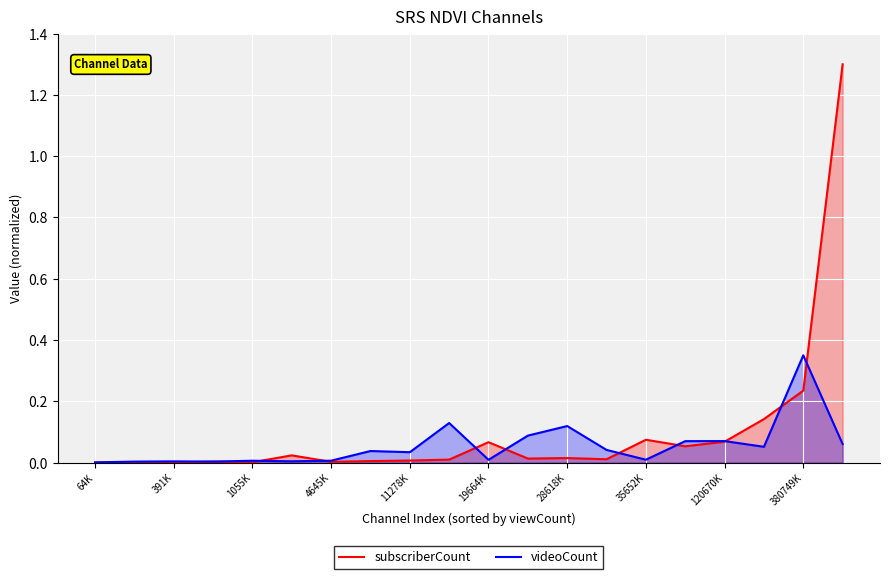

Between 19664K and 380749K, which series saw the biggest shift?

videoCount